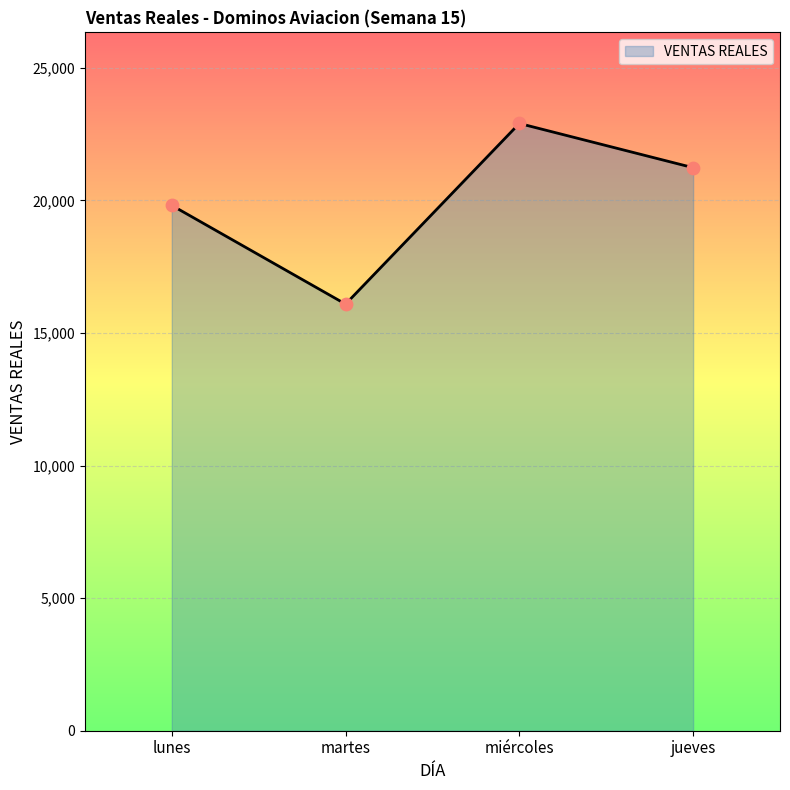

Between lunes and martes, which is larger?

lunes